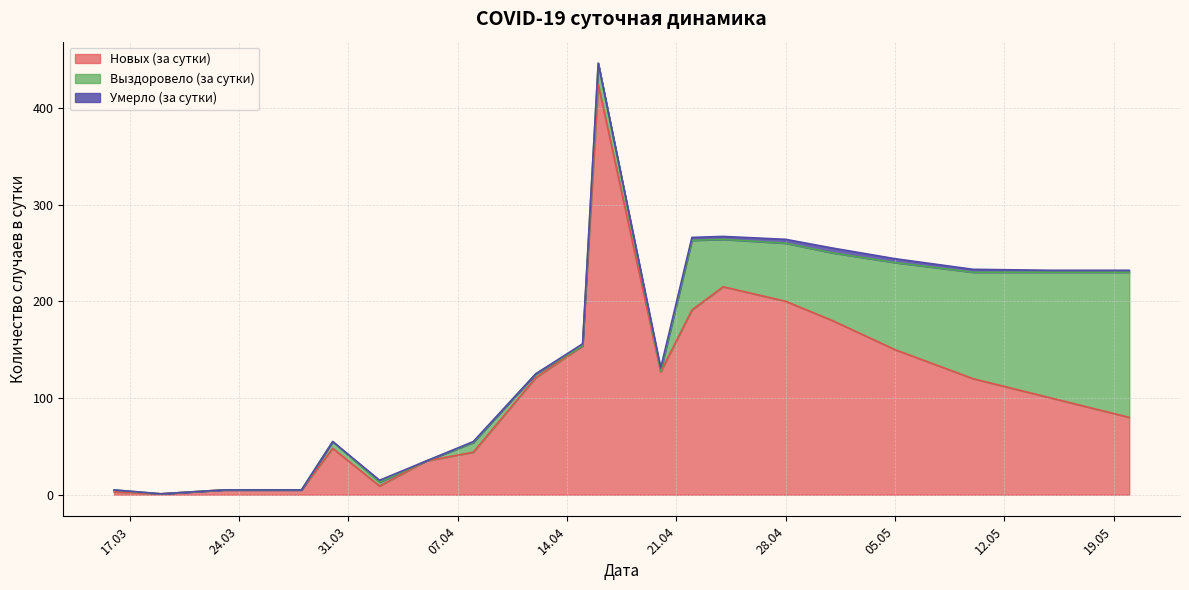

What position from the left is 2020-03-23?

3